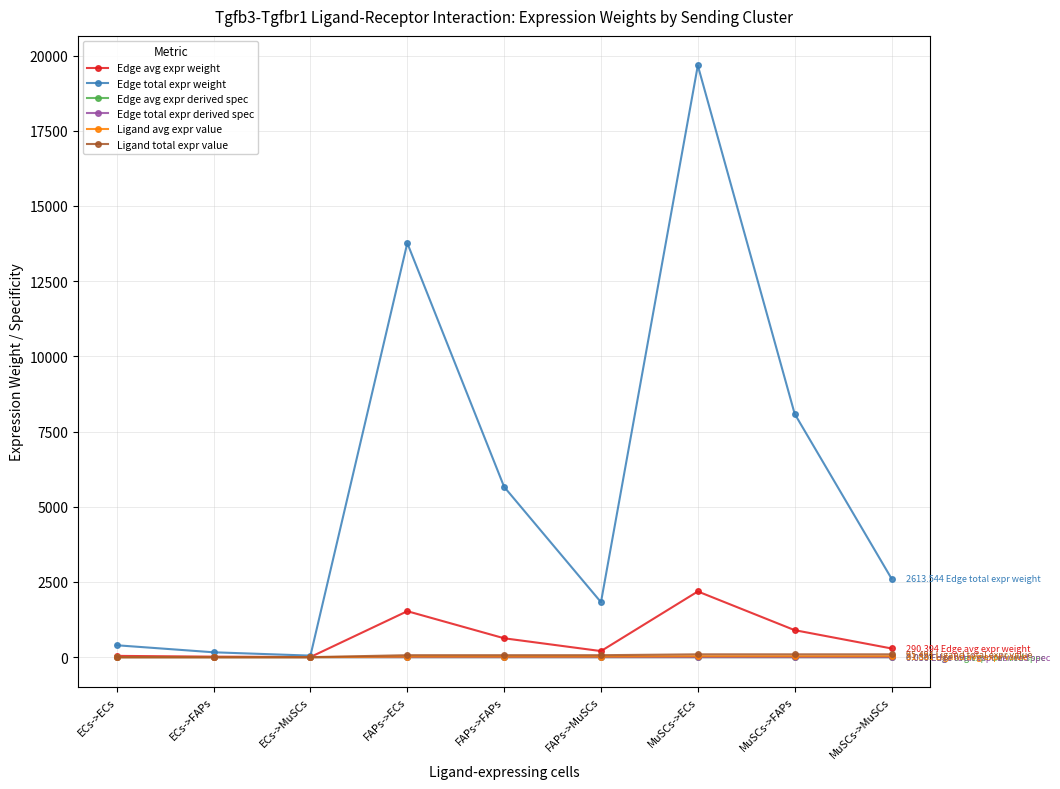

How many lines are shown in the chart?

6